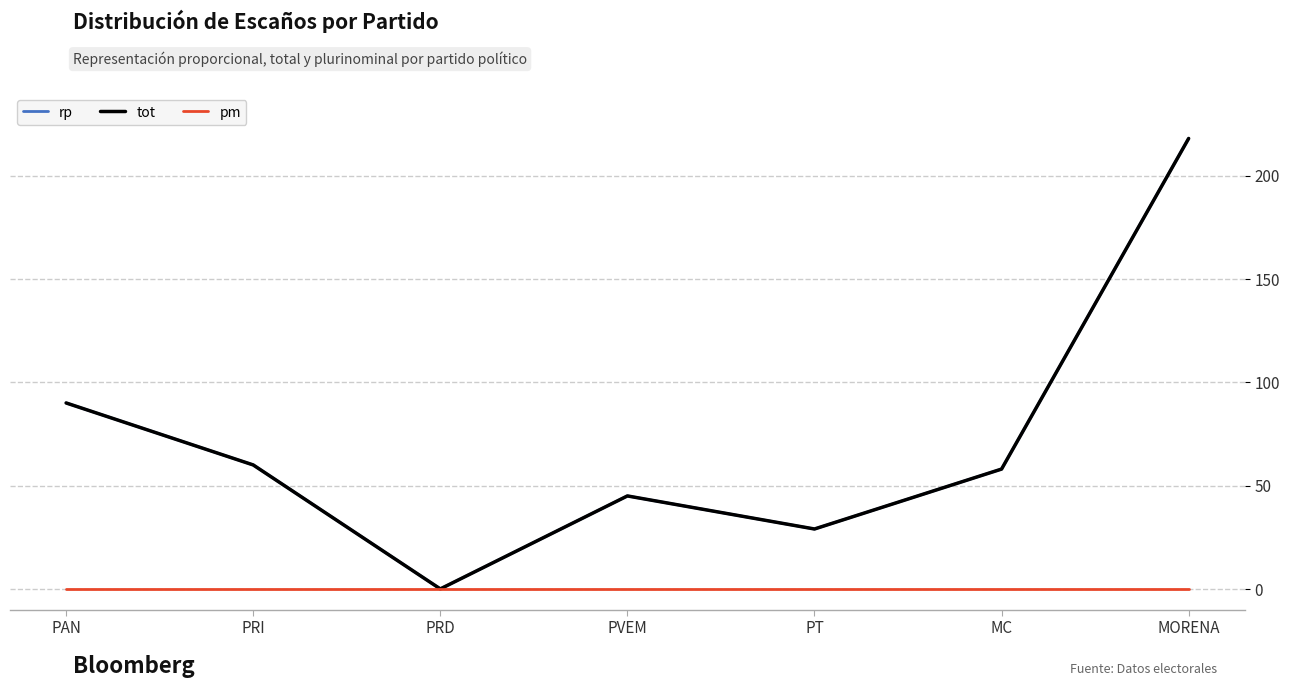

What is the sum of all rp values?

500